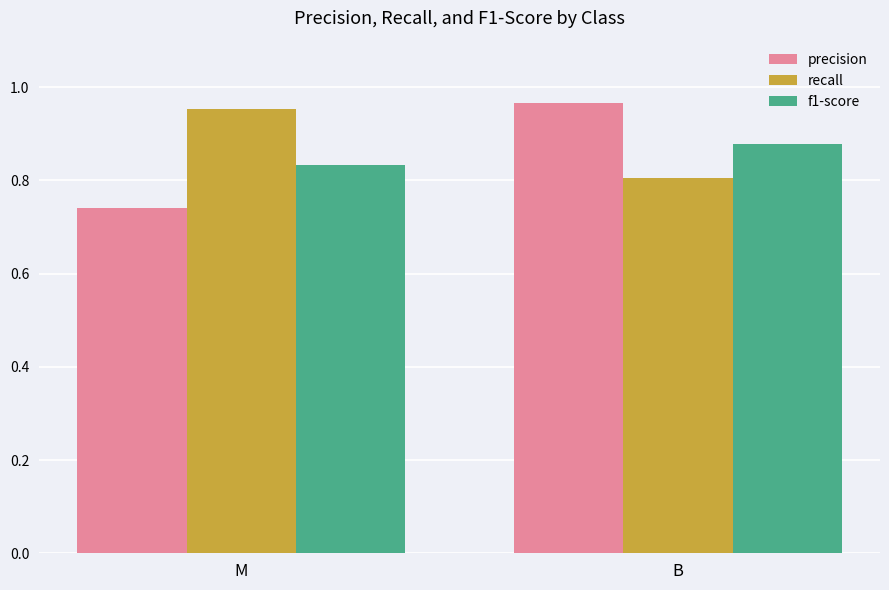

Which category has the lowest value across all series?

M